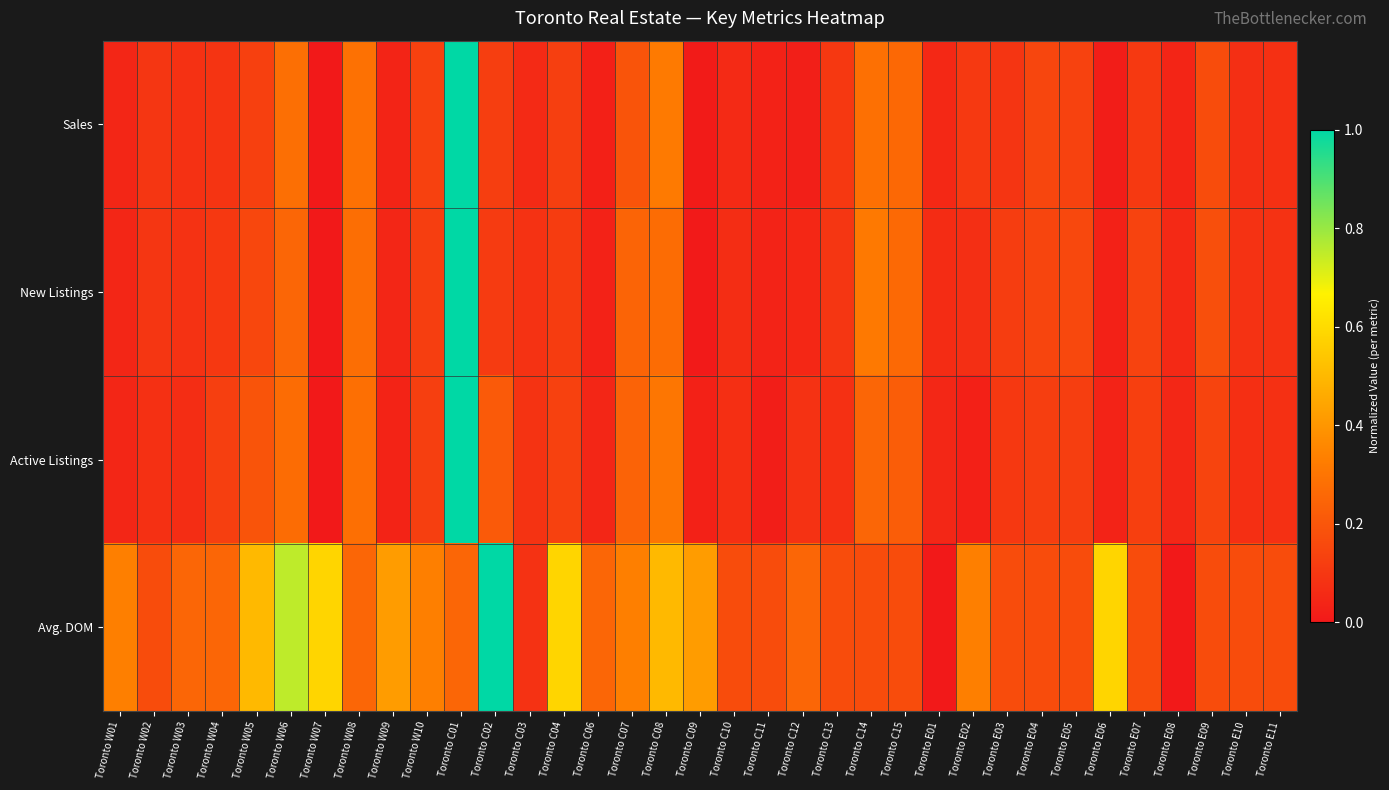

Between Toronto C01 and Toronto E06, which series saw the biggest shift?

Sales